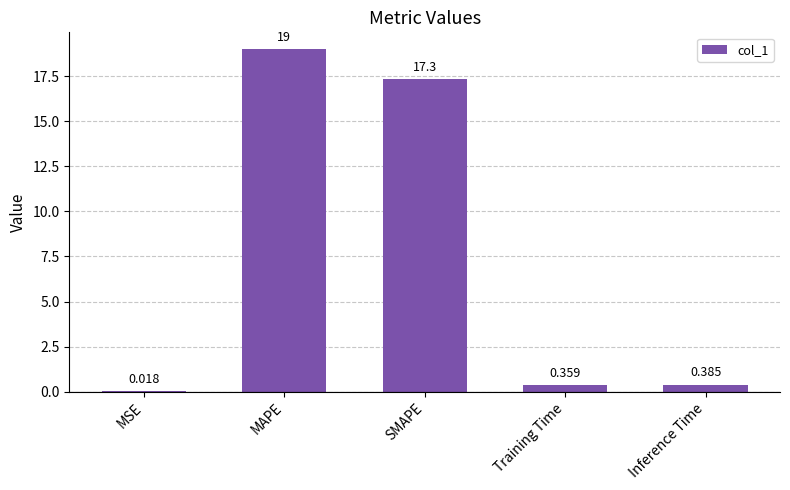

Where is the data nearest to the value 9?

SMAPE